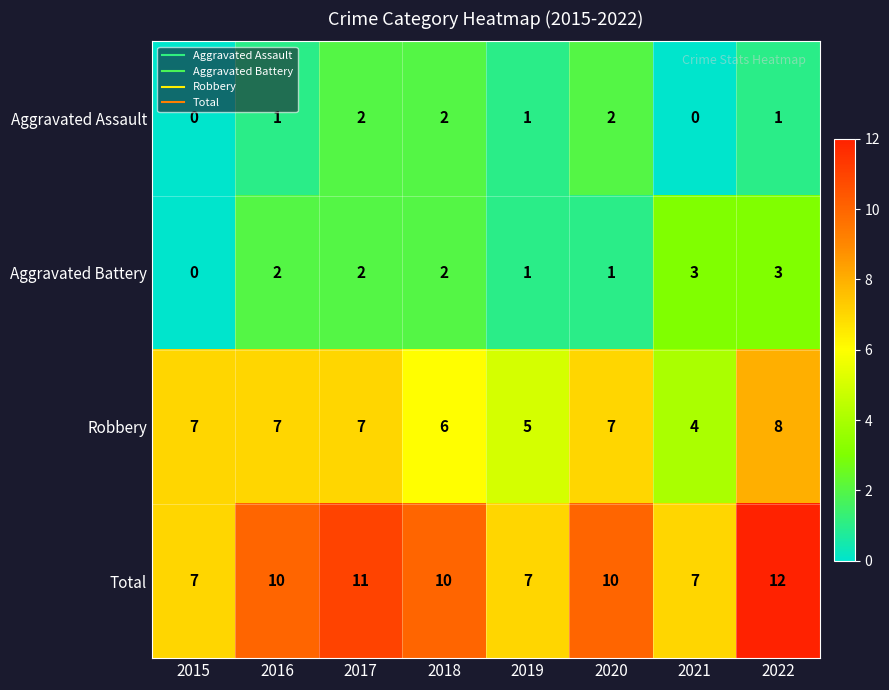

What is the total value across all series at 2020?

20